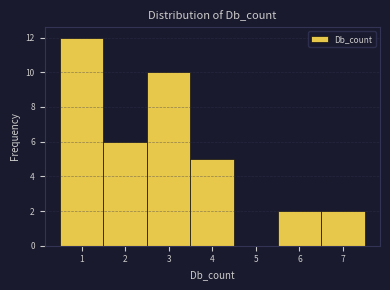

Over which range of the x-axis is the bar tallest?

0.5 to 1.5